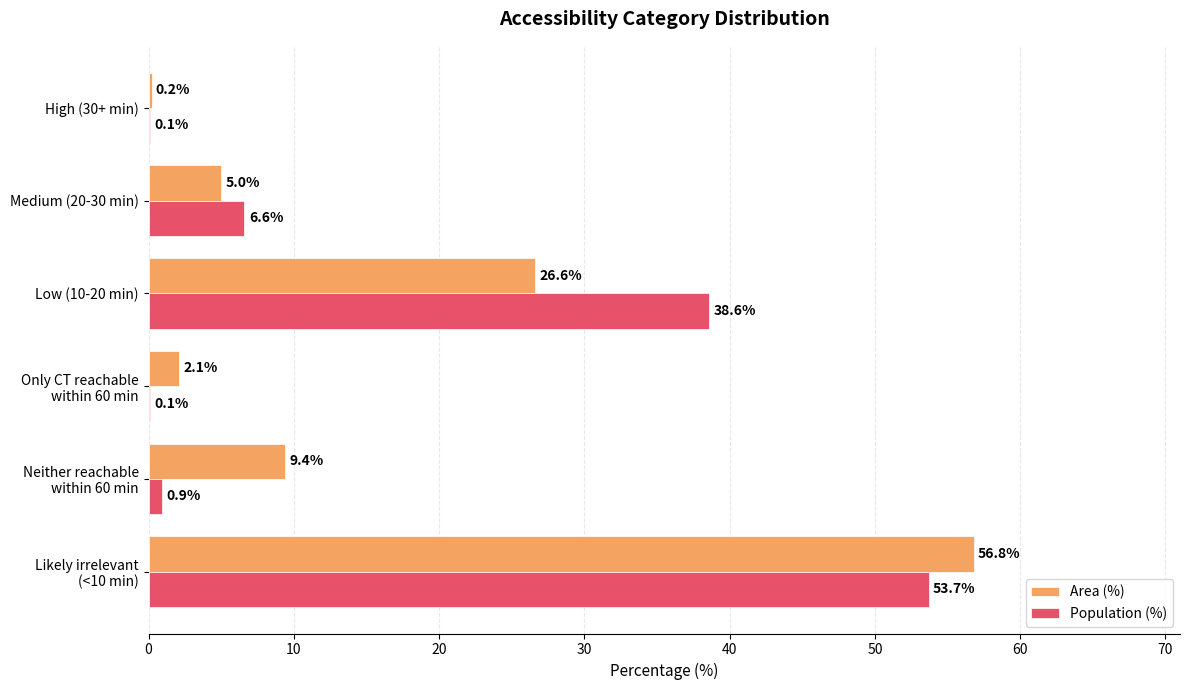

What is the average value of the Area (%) series?

16.7